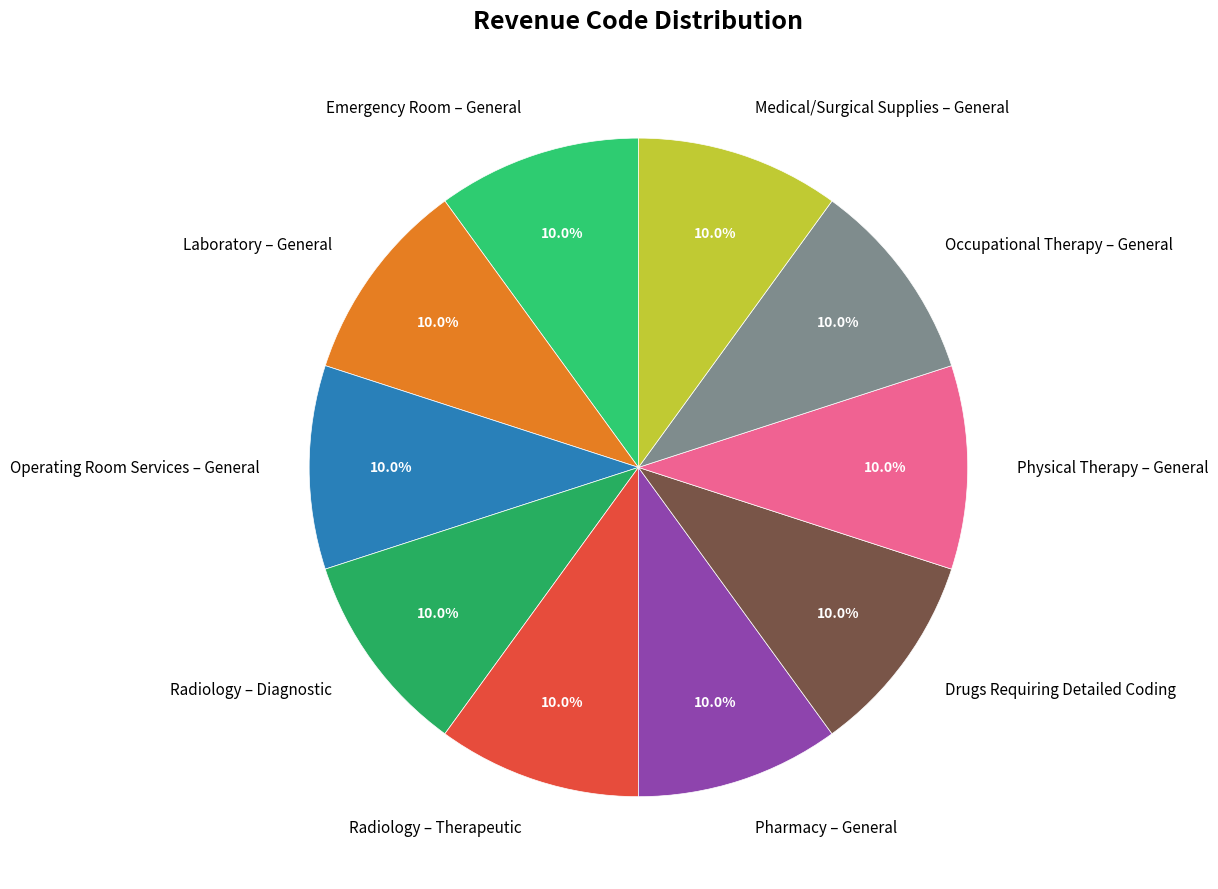

What percentage do Radiology – Therapeutic and Pharmacy – General together represent?

20.0%